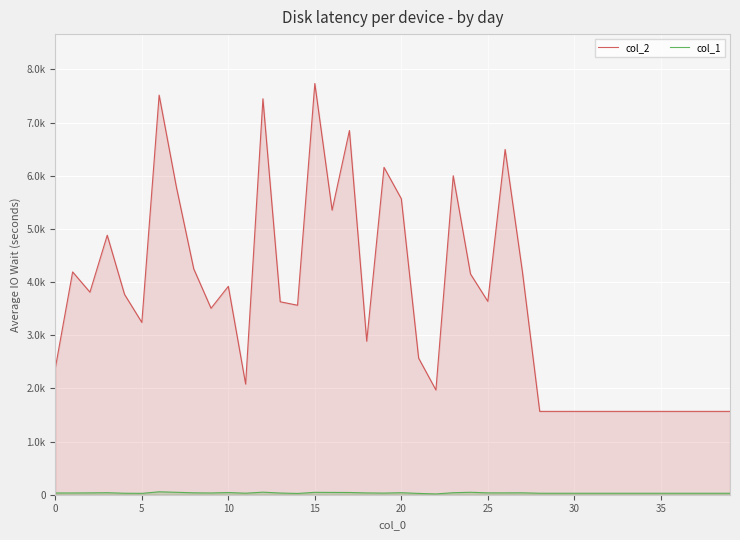

True or false: col_2 has a value of 1568 at 28.

True